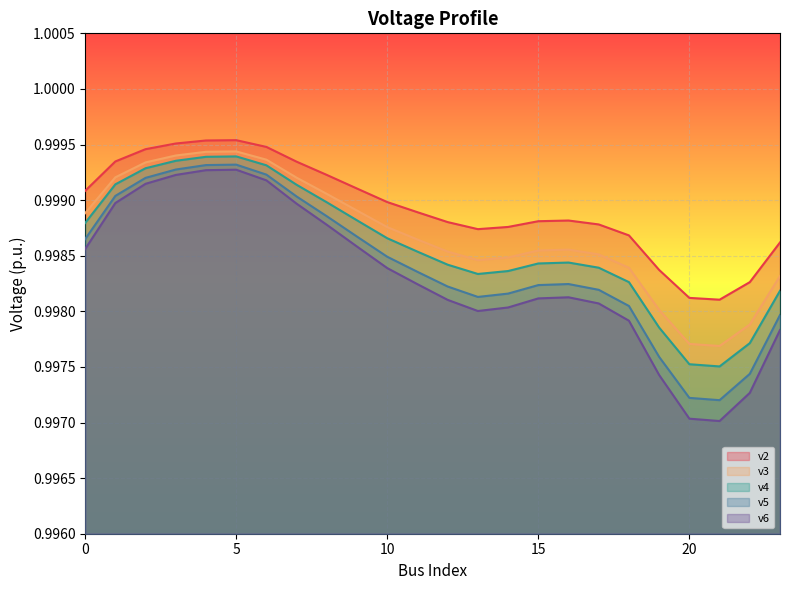

What is the value of the v2 point at the 10th from the left?

1.0